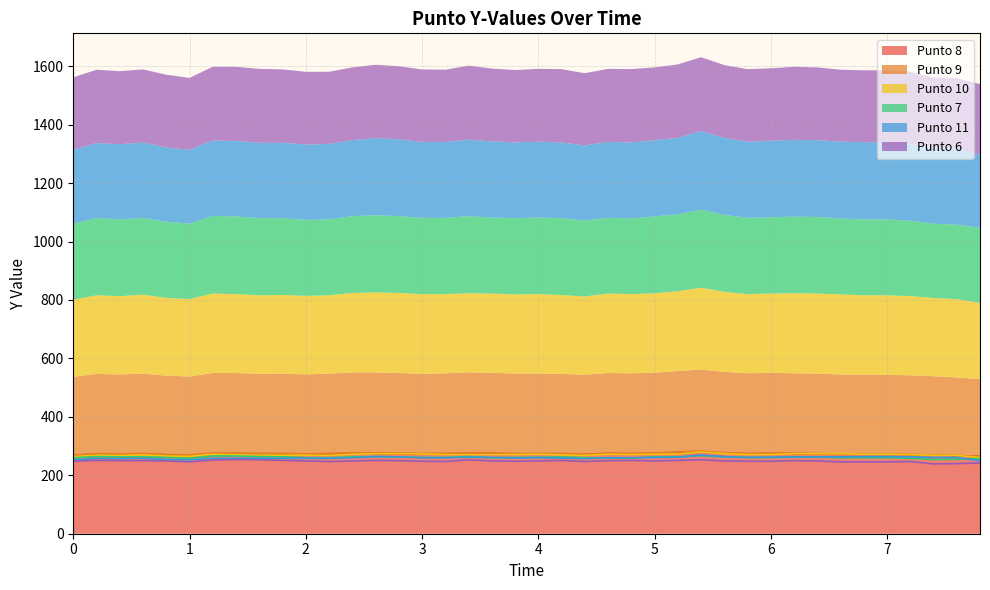

What is the difference between the maximum and minimum values in the Punto 9 series?

19